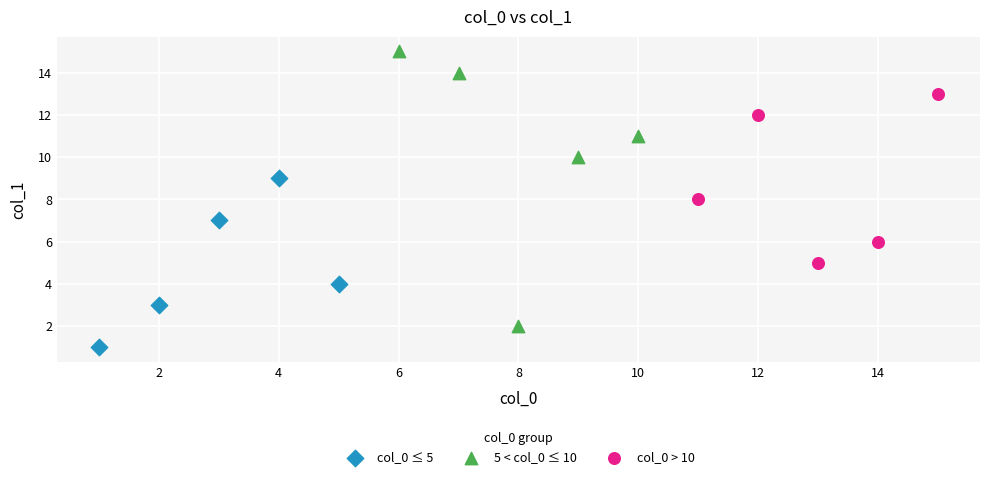

What are all the series names shown in the legend?

col_0 ≤ 5, 5 < col_0 ≤ 10, col_0 > 10